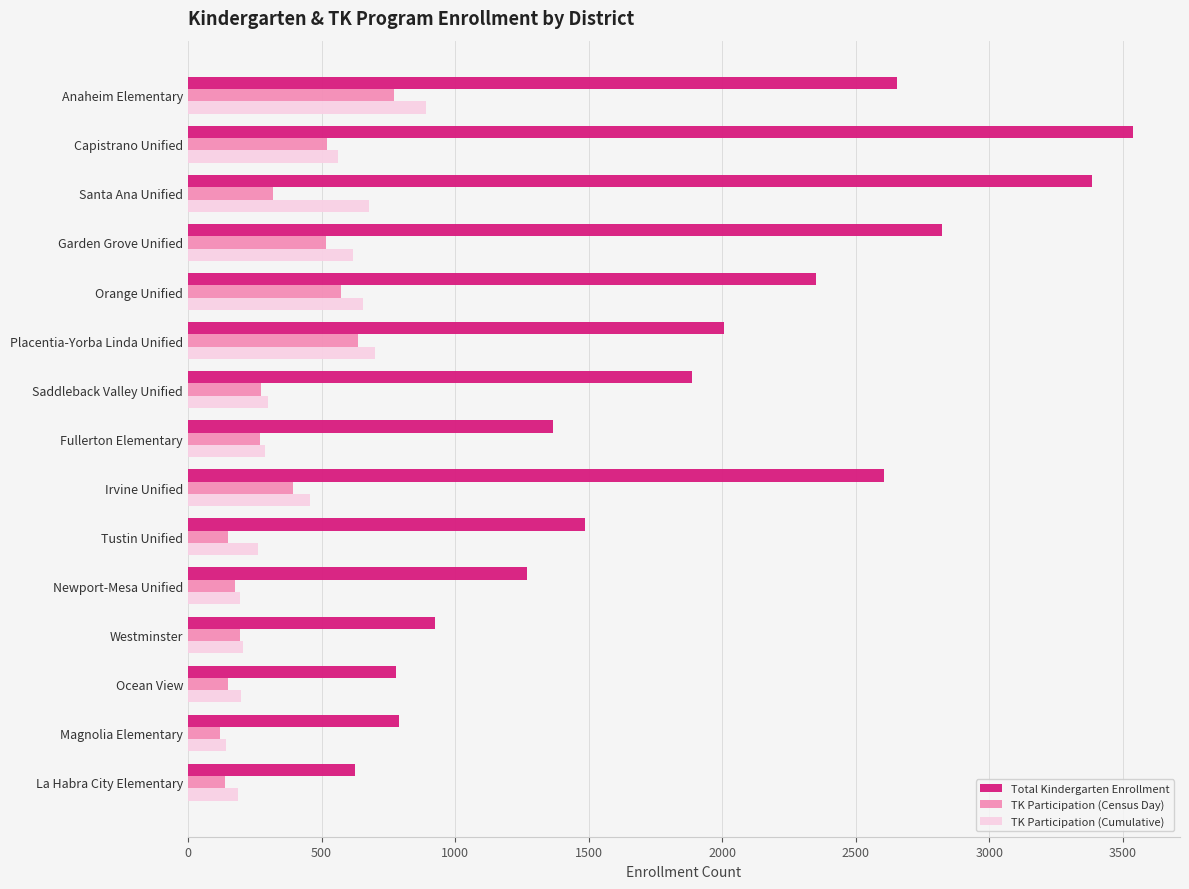

Which series changed the most between Orange Unified and Magnolia Elementary?

Total Kindergarten Enrollment